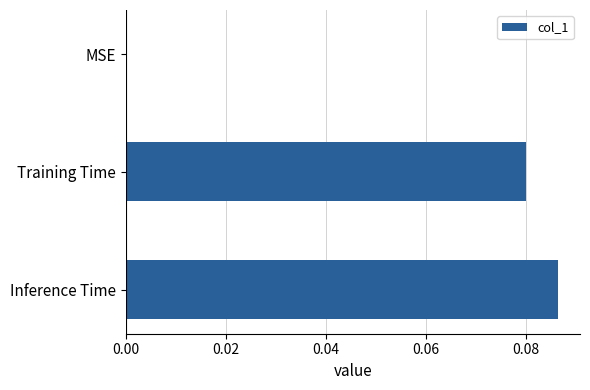

At which category does the chart reach its peak across all series?

Inference Time